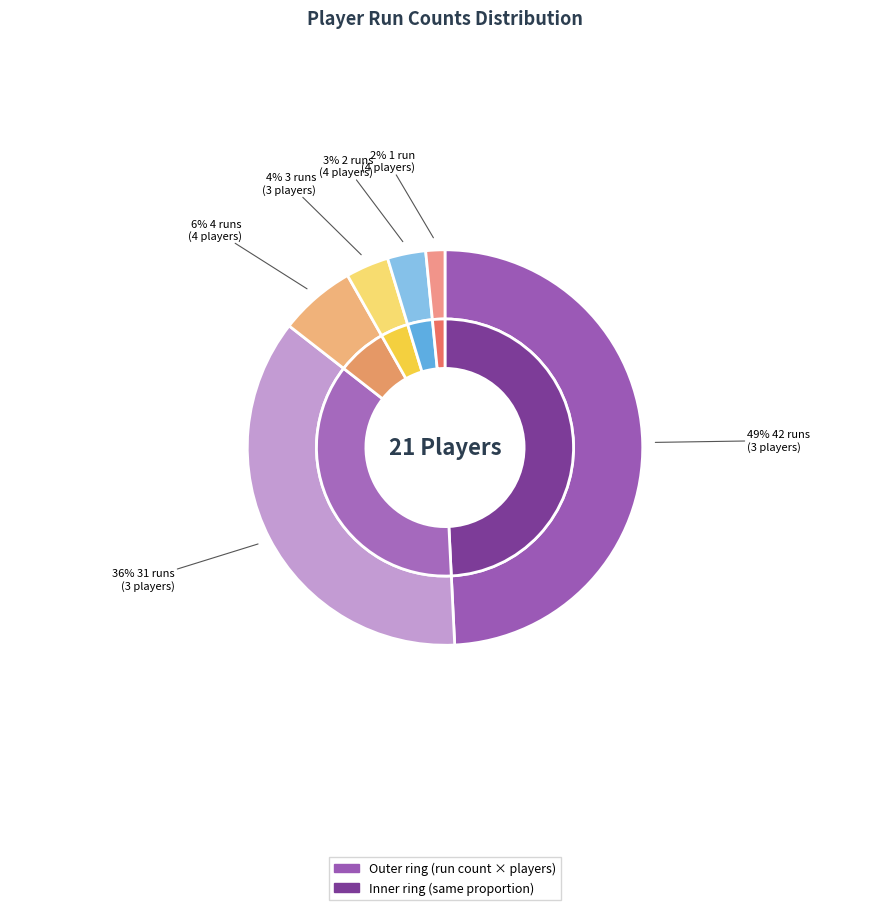

Does any single category account for the majority?

No